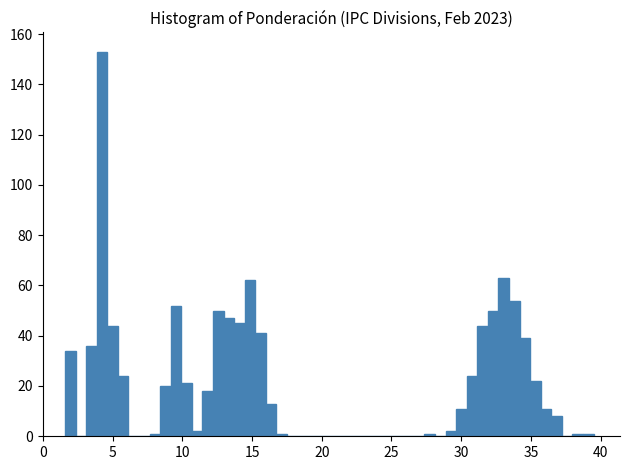

Around what value on the x-axis is the tallest bar? Give the approximate position of its centre, as read against the axis.

4.0